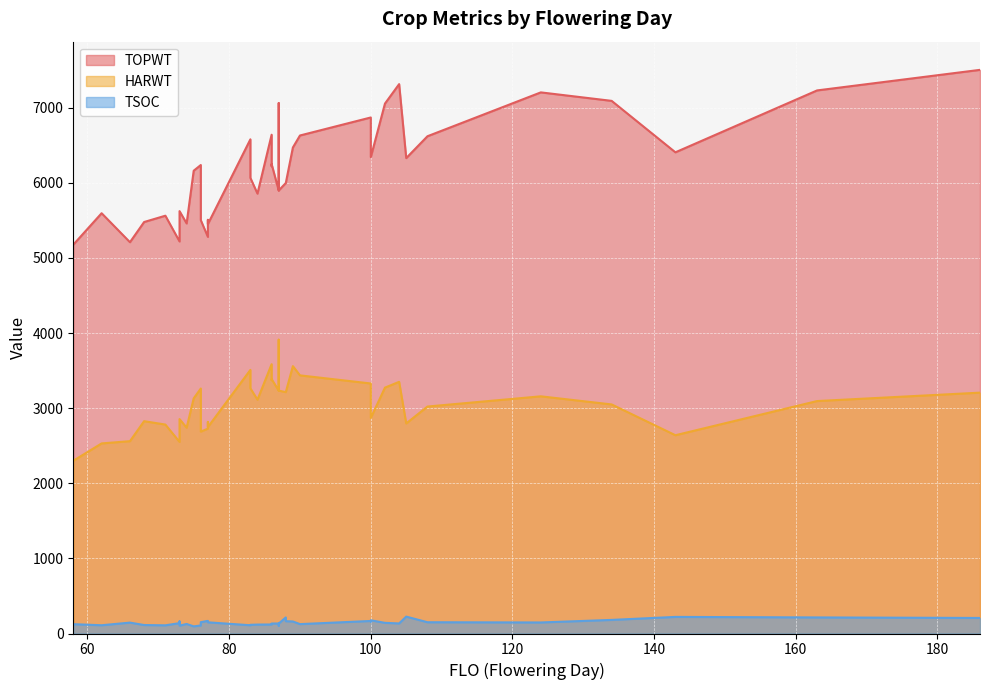

True or false: TSOC has a value of 51 at 58.

False